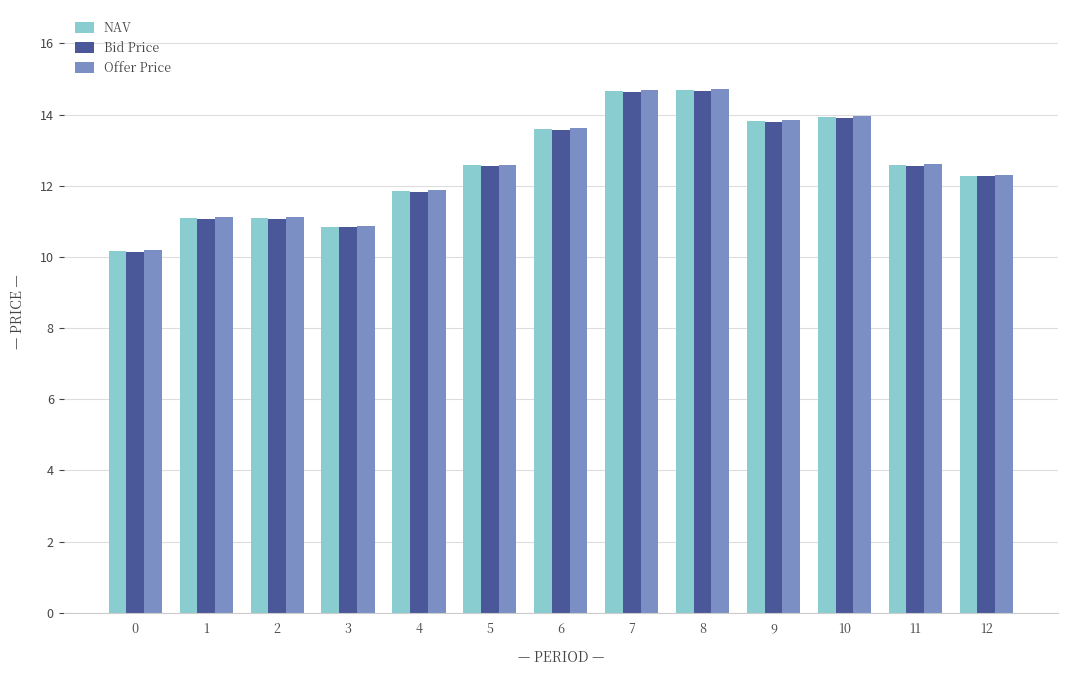

Is the value of Offer Price at 5 greater than the value of Bid Price at 9?

No